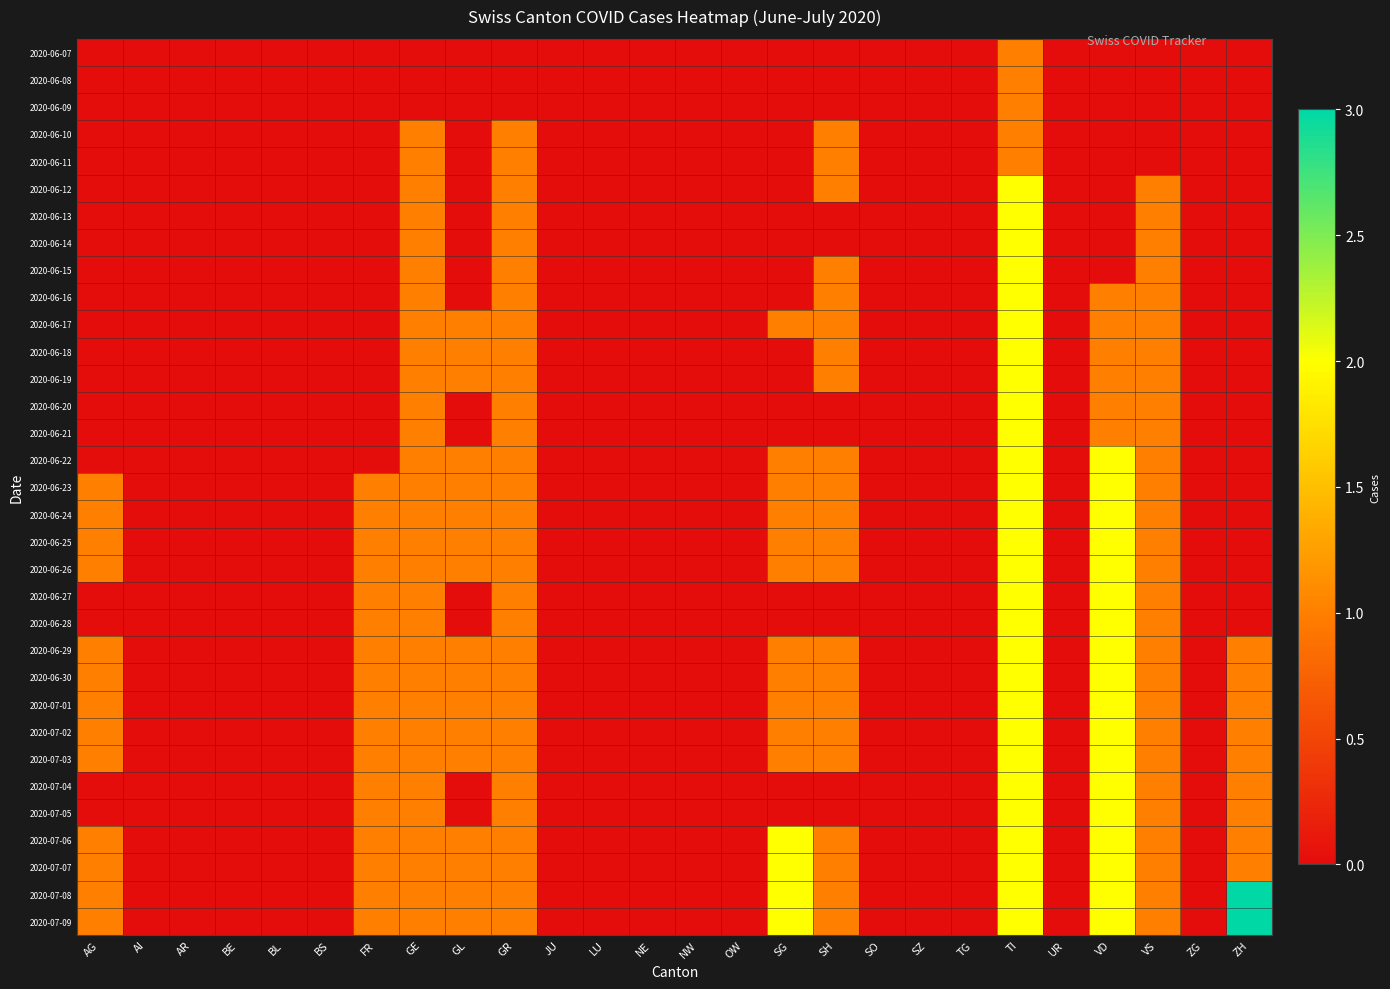

Between AG and TI, which is larger?

TI